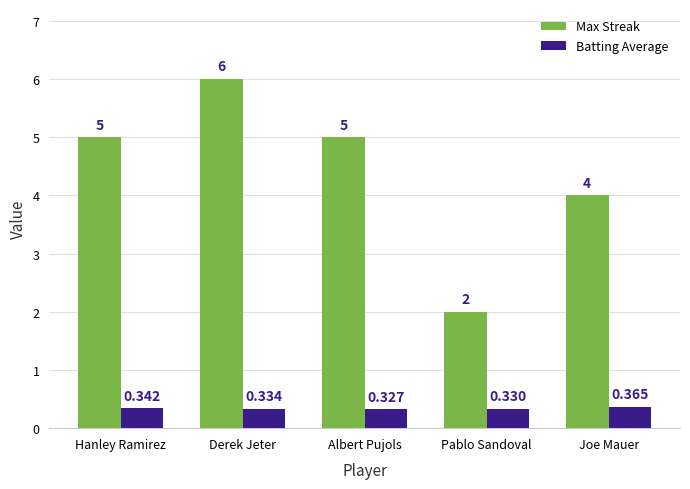

What is the label of the 5th bar from the left?

Joe Mauer